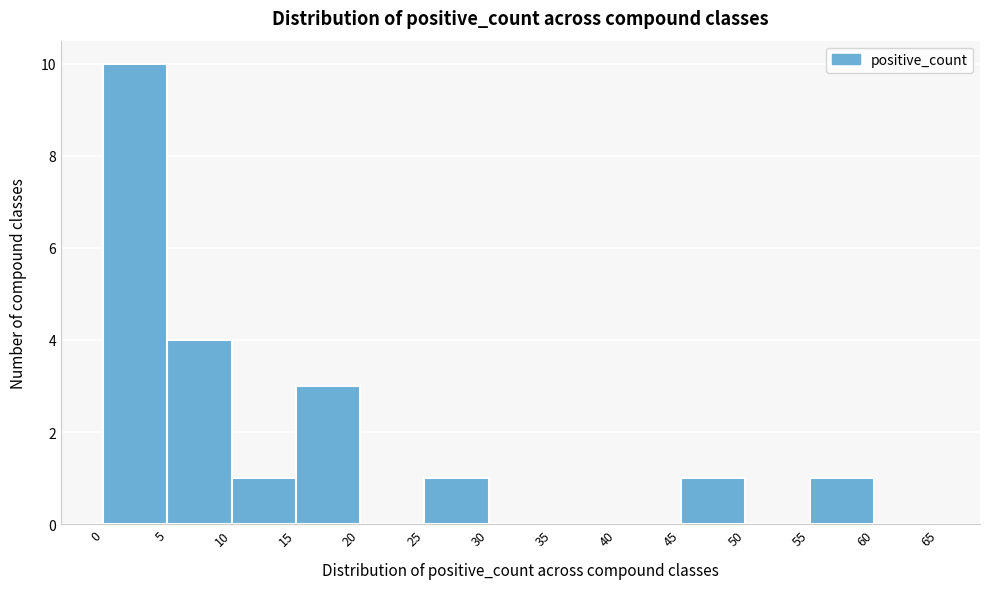

Reading left to right, list every bar in this chart as the range it spans on the x-axis followed by its height. The values are not printed on the chart, so give them approximately, as read against the axis.

0 to 5: 10
5 to 10: 4
10 to 15: 1
15 to 20: 3
20 to 25: 0
25 to 30: 1
30 to 35: 0
35 to 40: 0
40 to 45: 0
45 to 50: 1
50 to 55: 0
55 to 60: 1
60 to 65: 0